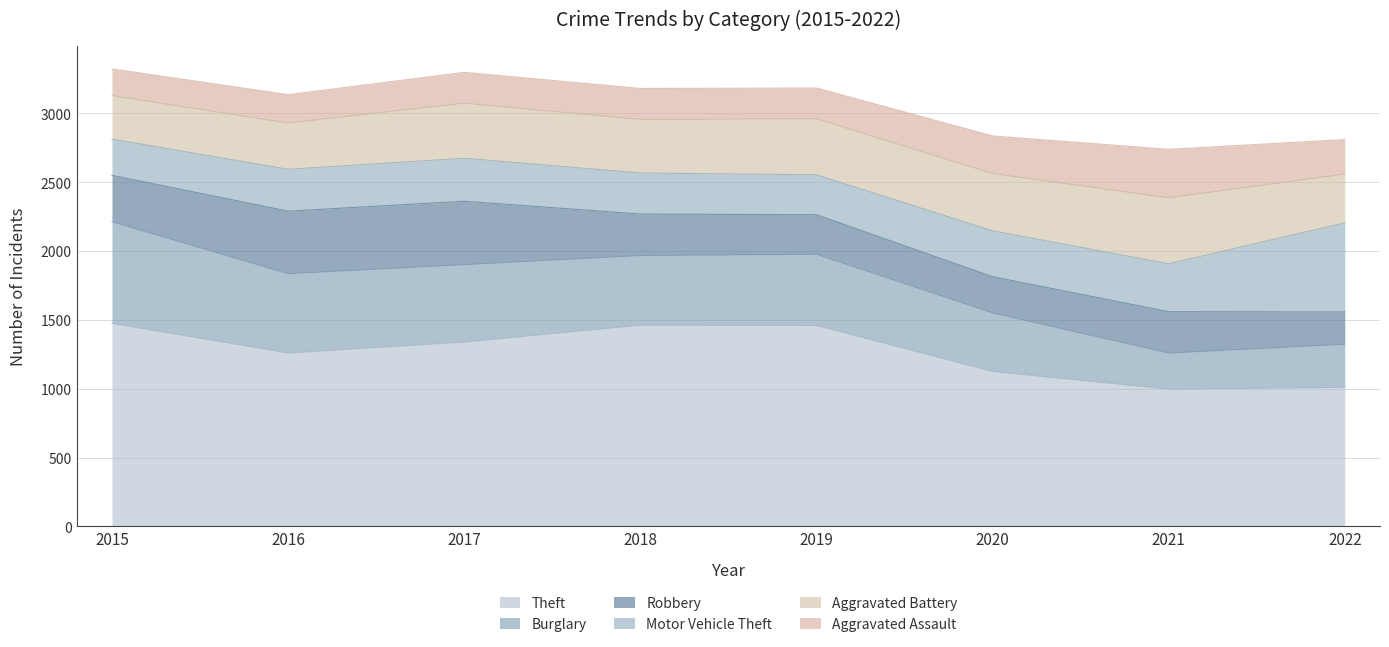

What is the difference between the highest and lowest values at 2017?

1115